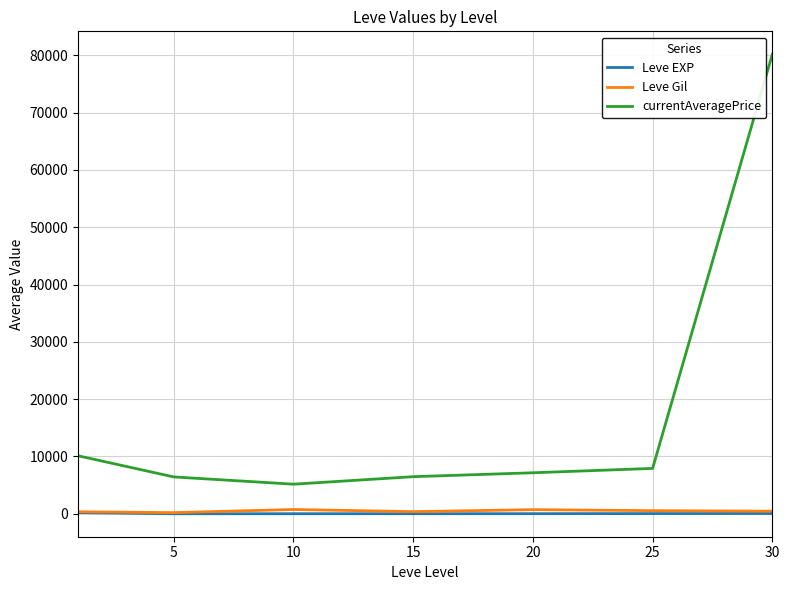

True or false: Leve Gil and currentAveragePrice cross at least once.

False